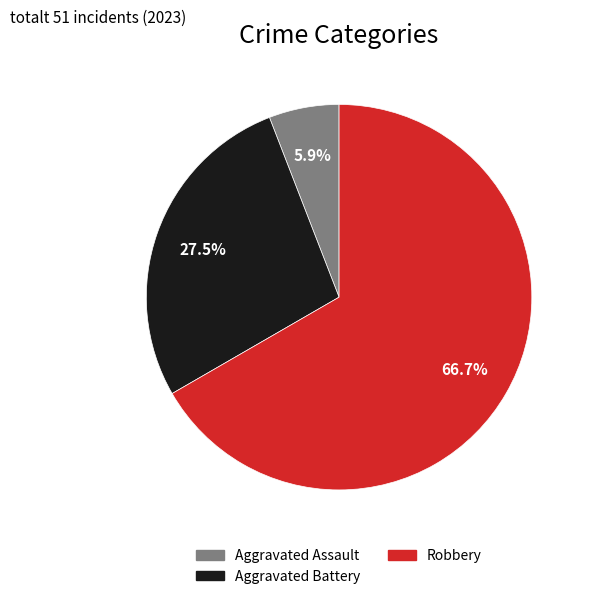

Count the number of slices in the pie.

3